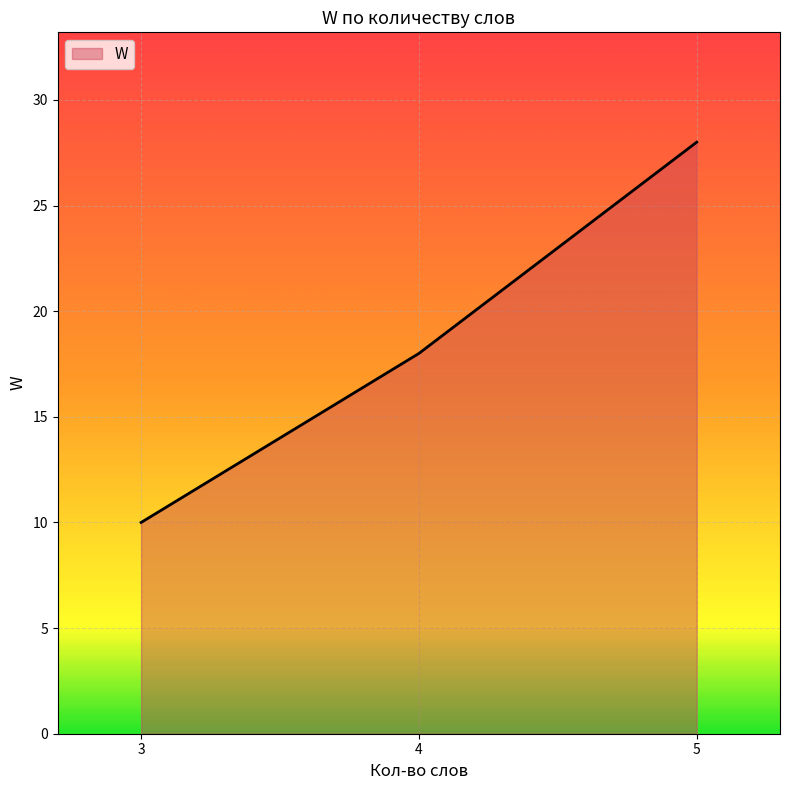

Read the value at 4, to the nearest 5.

20